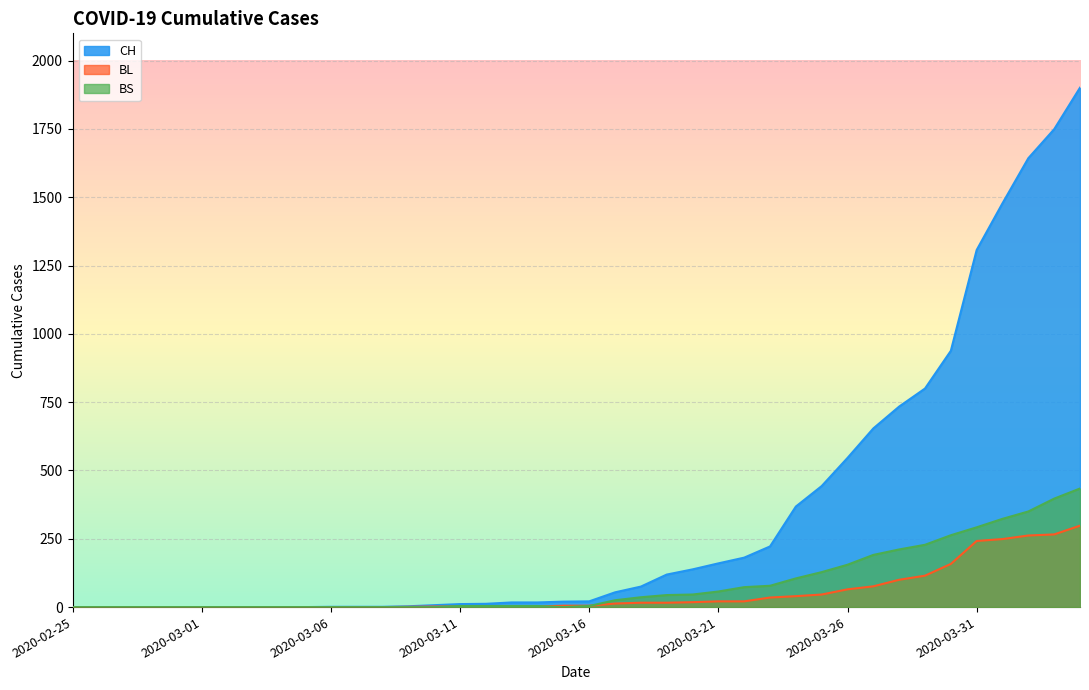

Reading left to right, transcribe all the data shown in this chart.

CH: 0	0	0	0	0	0	0	0	0	0	1	1	1	3	7	11	12	17	17	20	21	54	75	119	138	160	181	222	368	443	546	654	734	800	938	1307	1478	1643	1749	1901
BL: 0	0	0	0	0	0	0	0	0	0	0	0	0	1	2	2	2	2	2	5	5	13	16	16	18	21	21	35	40	46	65	76	100	115	158	242	249	262	266	298
BS: 0	0	0	0	0	0	0	0	0	0	0	0	0	0	0	4	4	4	4	0	4	25	36	44	46	57	73	78	105	128	155	191	211	228	263	292	323	350	397	434